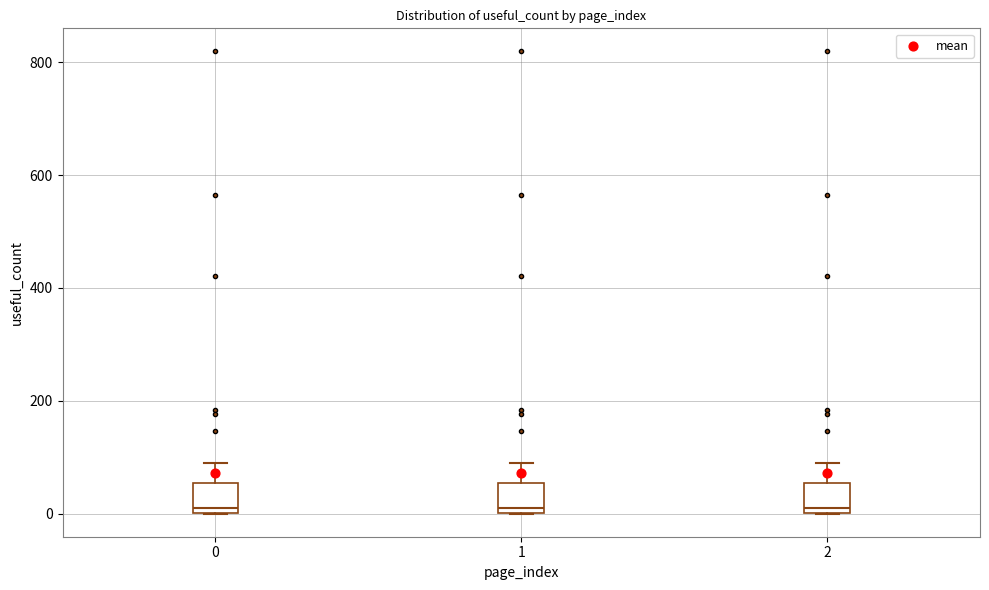

Where does the upper whisker of the box at x = 0 end on the y-axis? The values are not printed on the chart, so give them approximately, as read against the axis.

100